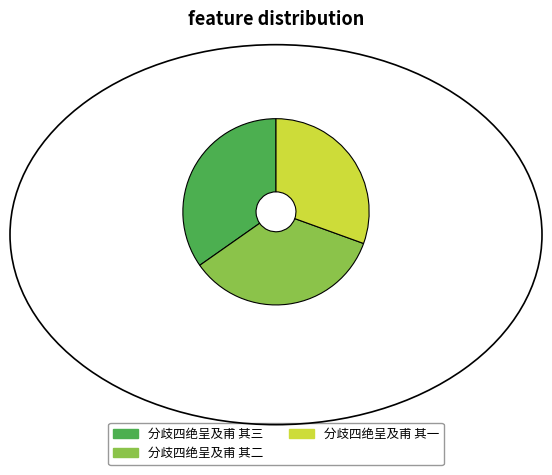

Is there a majority slice in this chart?

No